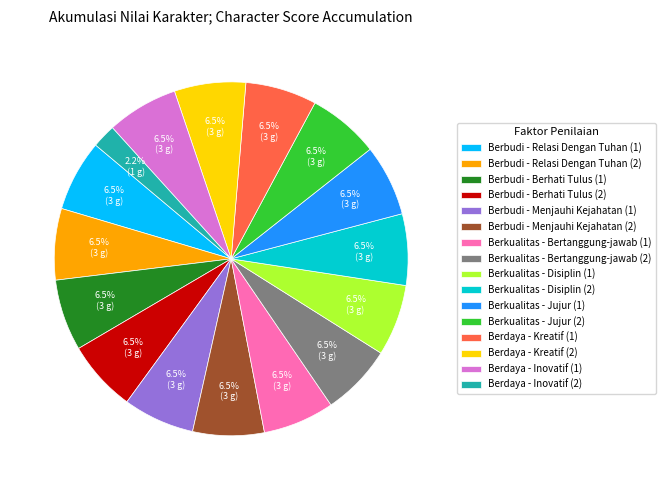

Approximately how many times larger is the value at Berbudi - Berhati Tulus (1) compared to Berdaya - Inovatif (1)?

1.0